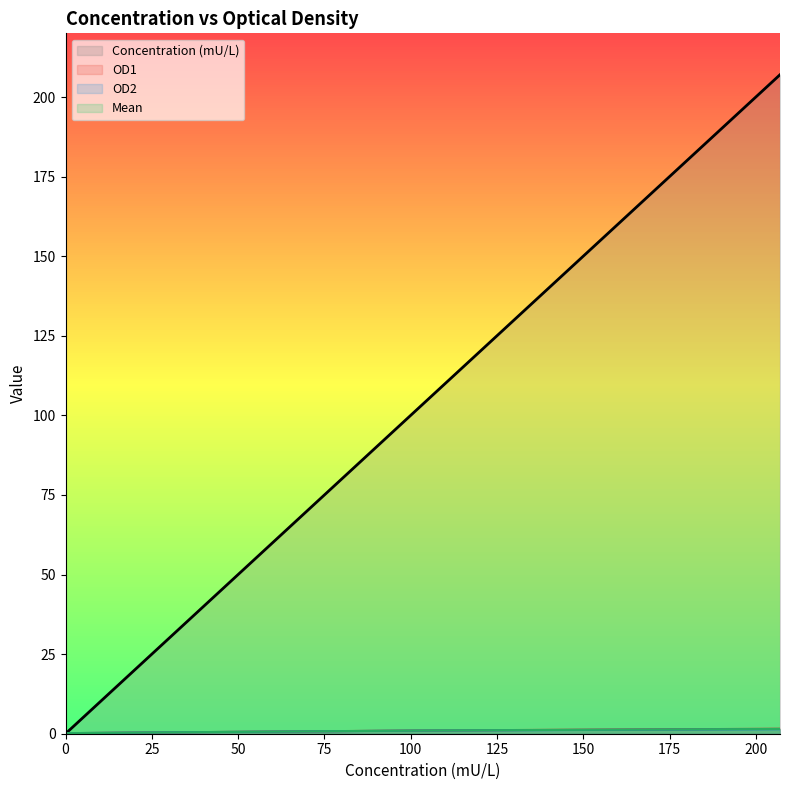

Where do OD2 and OD1 first cross each other?

3 and 9.74